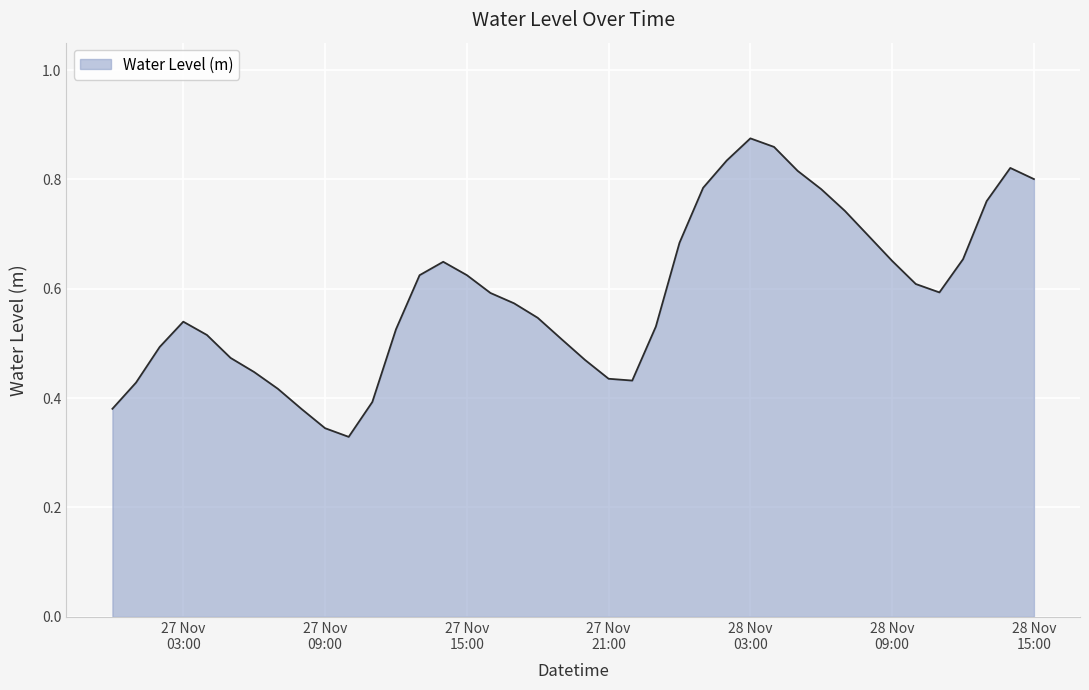

Where is the first local minimum?

2023-11-27 10:00:00